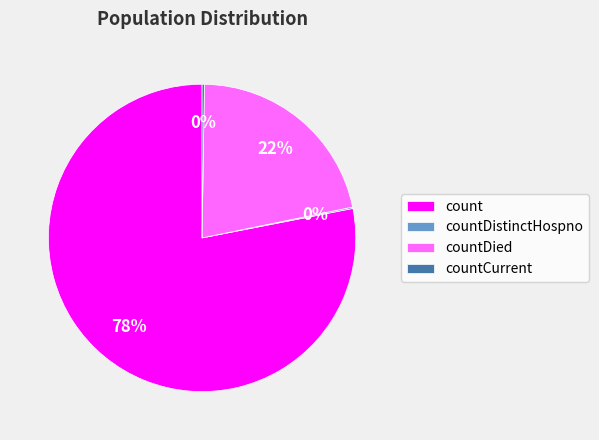

Is it true that count is 78% of the pie?

True